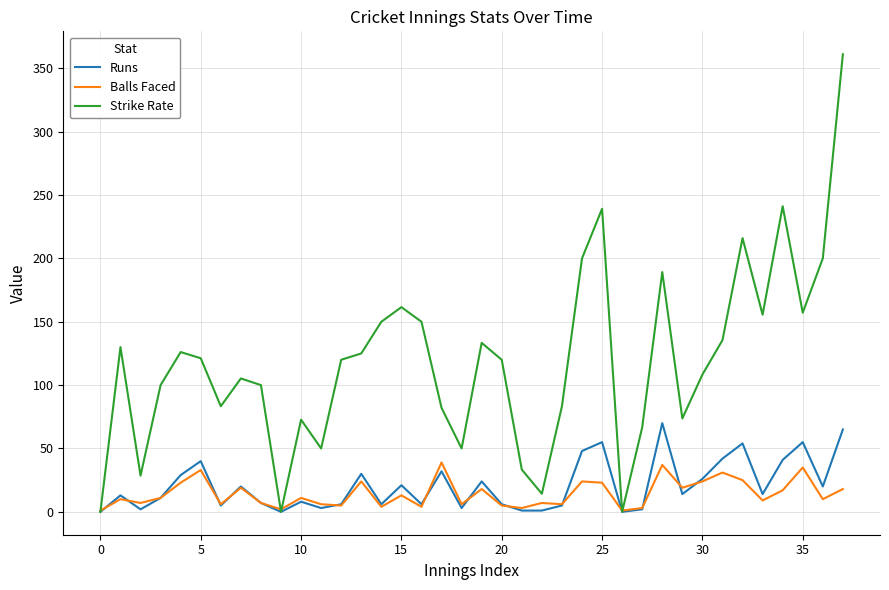

Which series has the widest spread of values?

Strike Rate